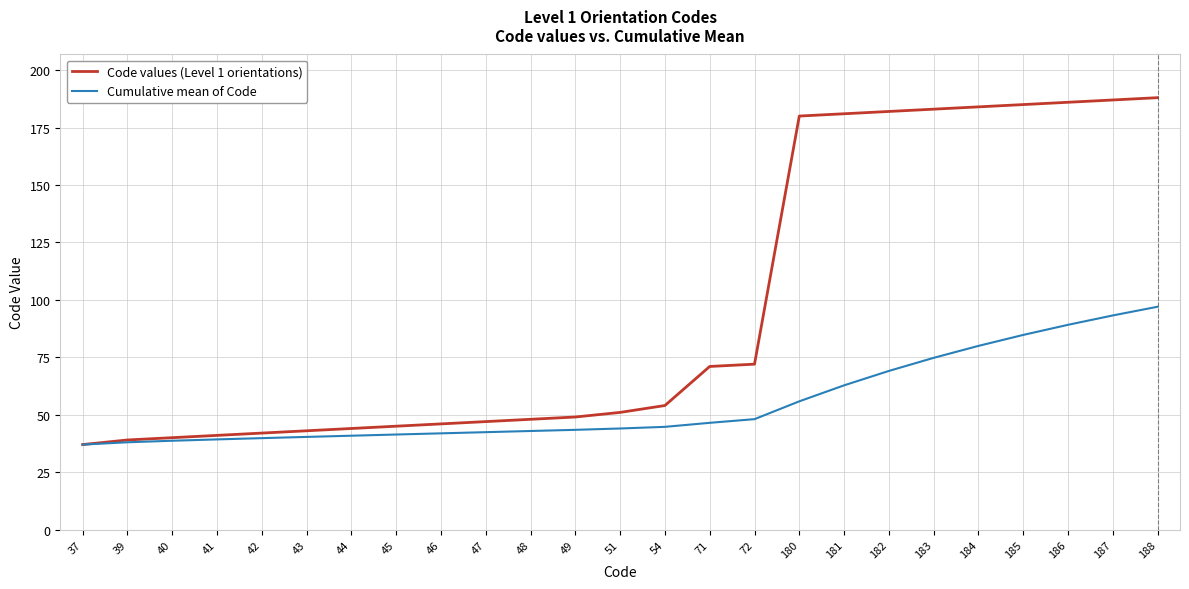

What is the spread (max minus min) of values at 43?

2.7